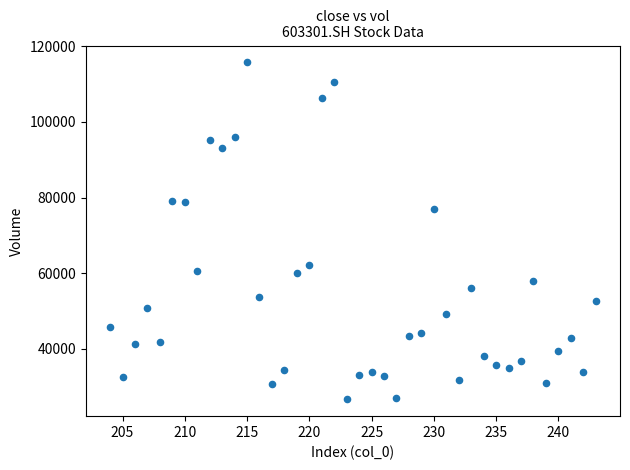

What is the range of X values (max minus min)?

39.0